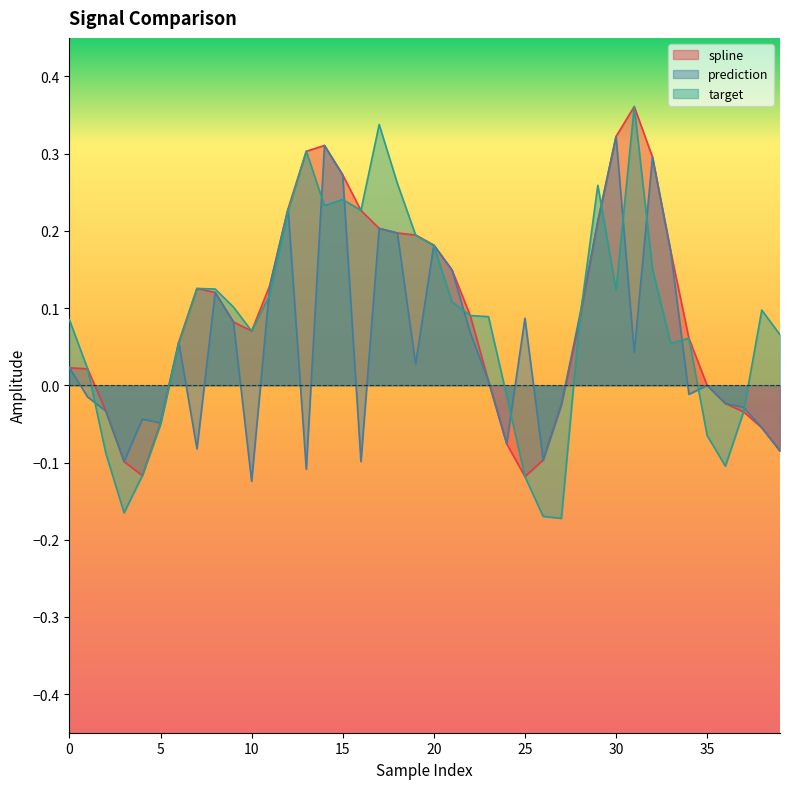

At which category does spline reach its first local valley?

4